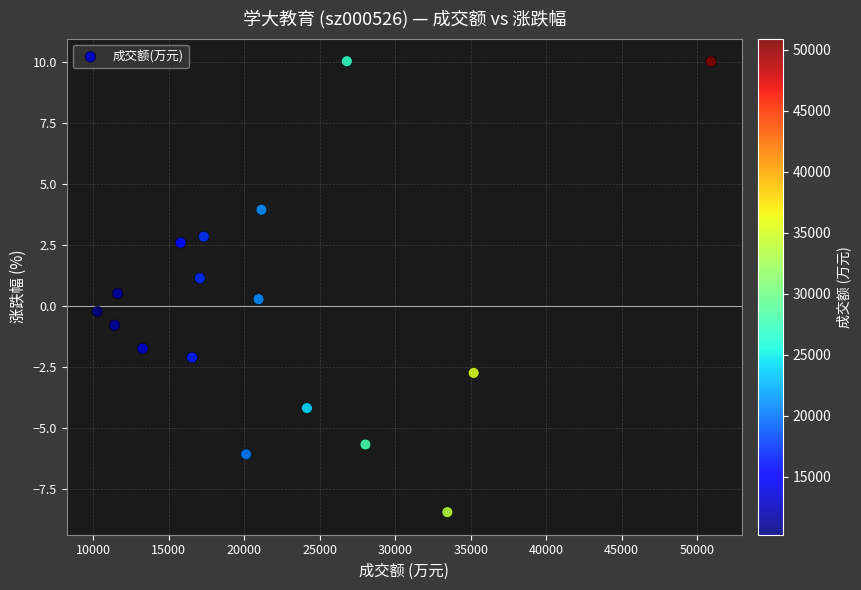

What is the range of Y values (max minus min)?

18.5